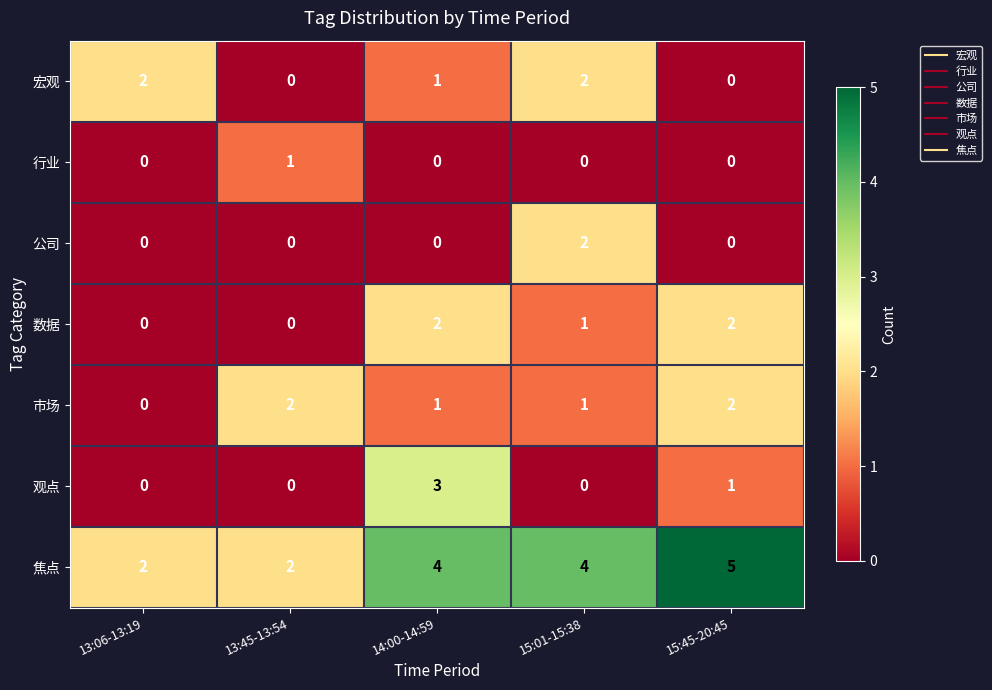

The 公司 series shows -1 at 14:00-14:59. True or false?

False